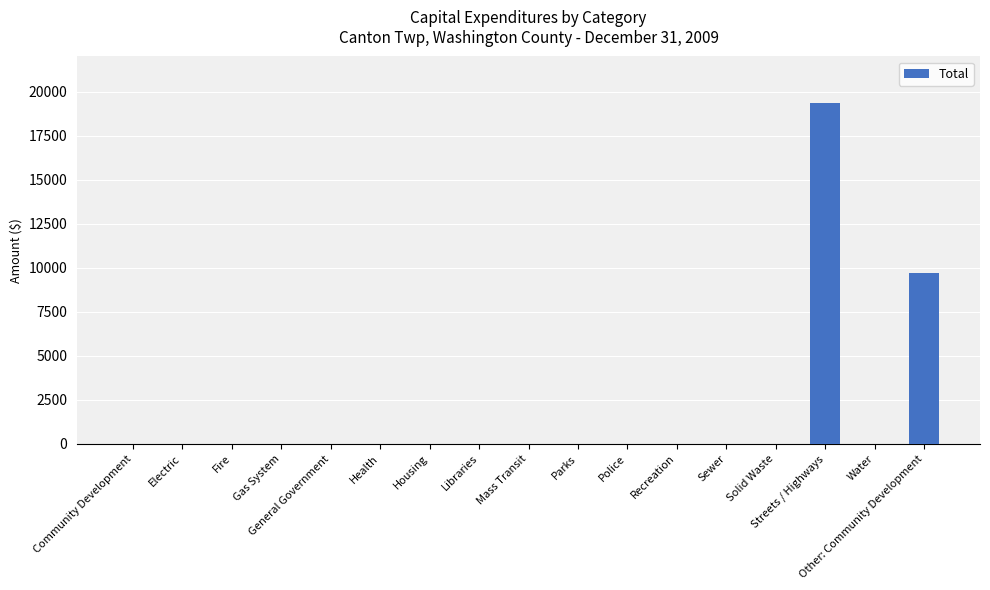

Are the bars horizontal?

No